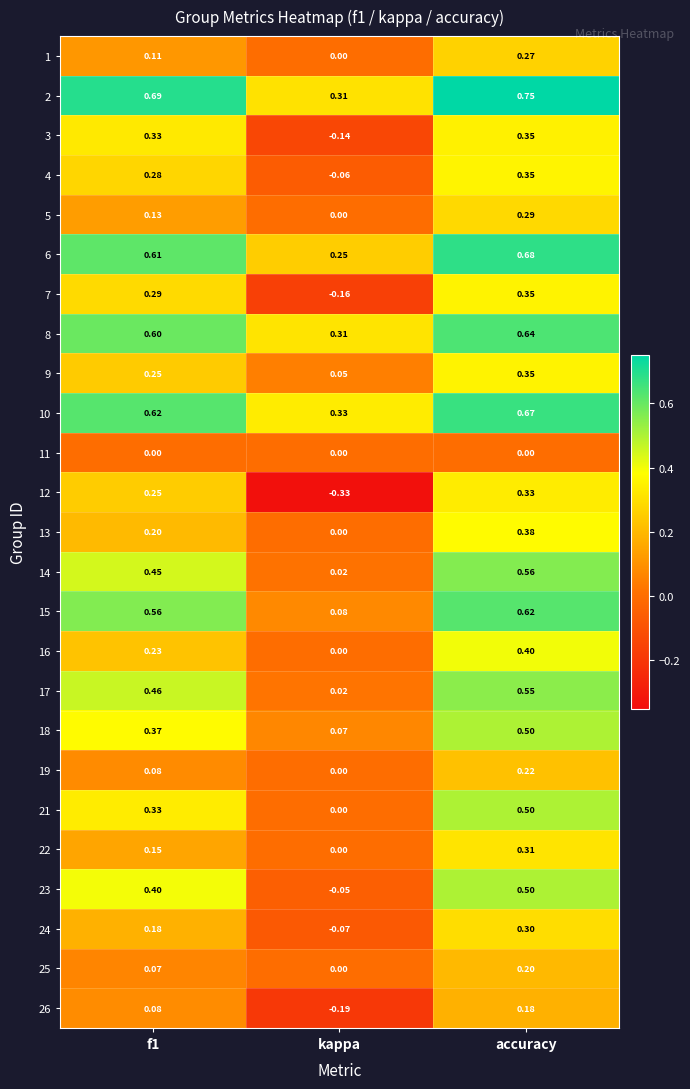

How many series are shown in this chart?

25